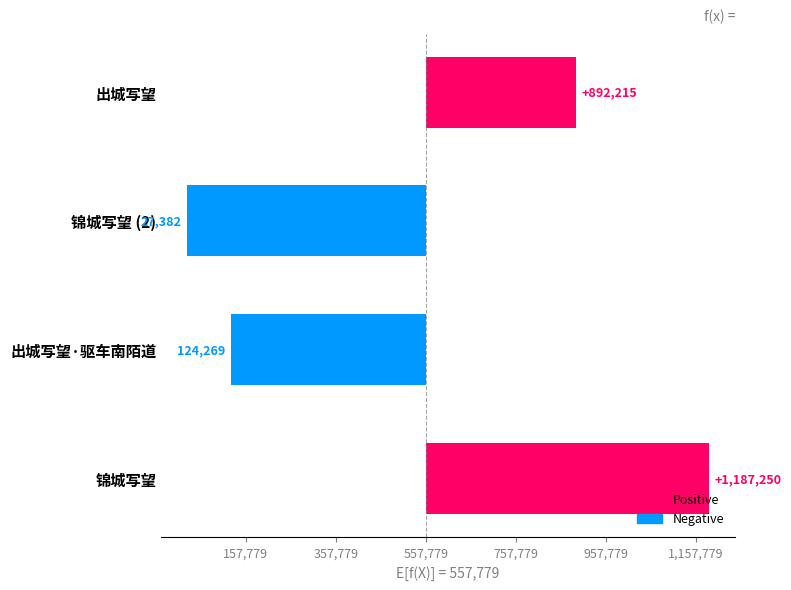

Does the chart contain any negative values?

Yes